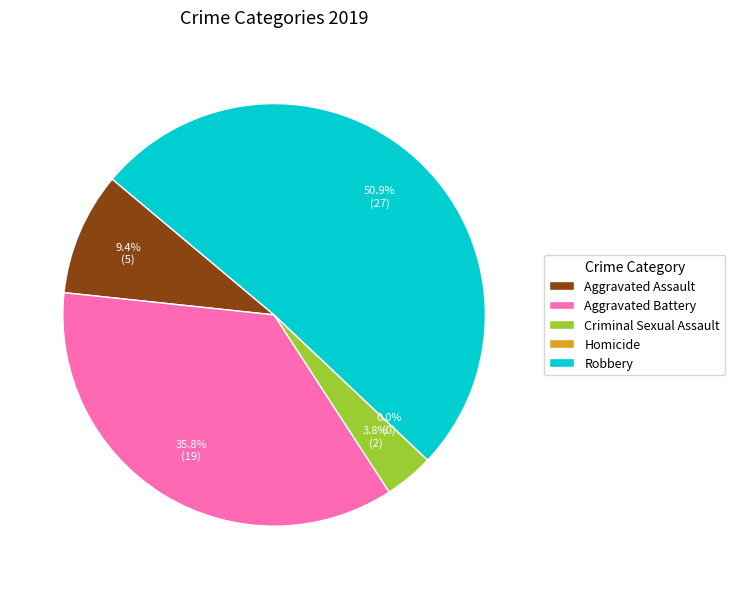

How many slices are in this pie chart?

5